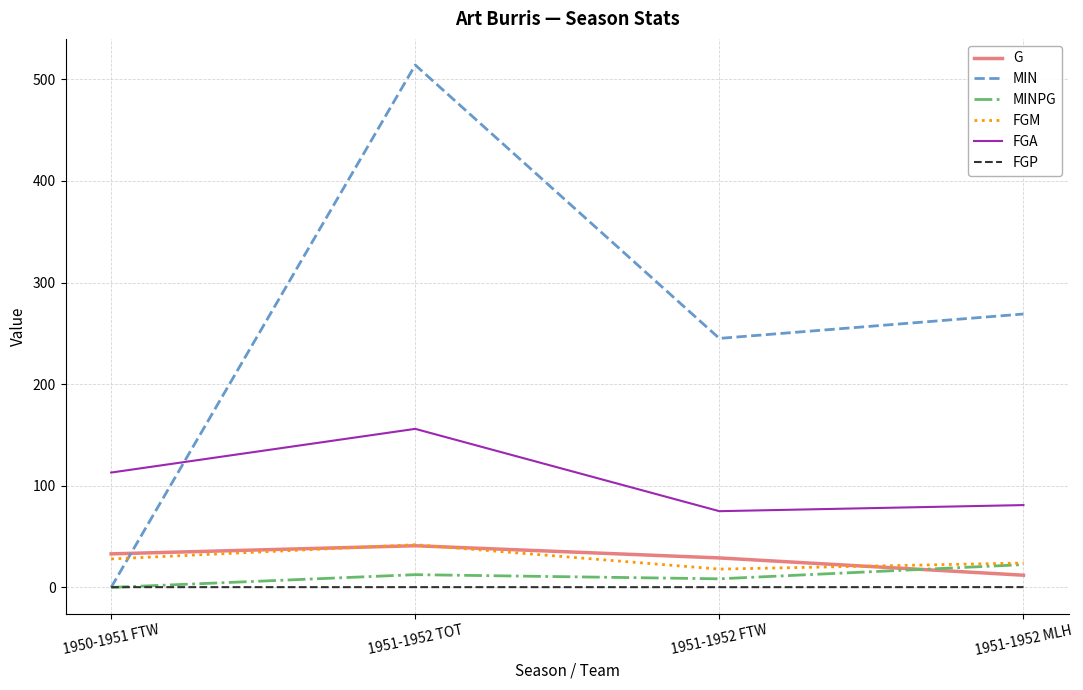

Which series has the largest range (max minus min)?

MIN